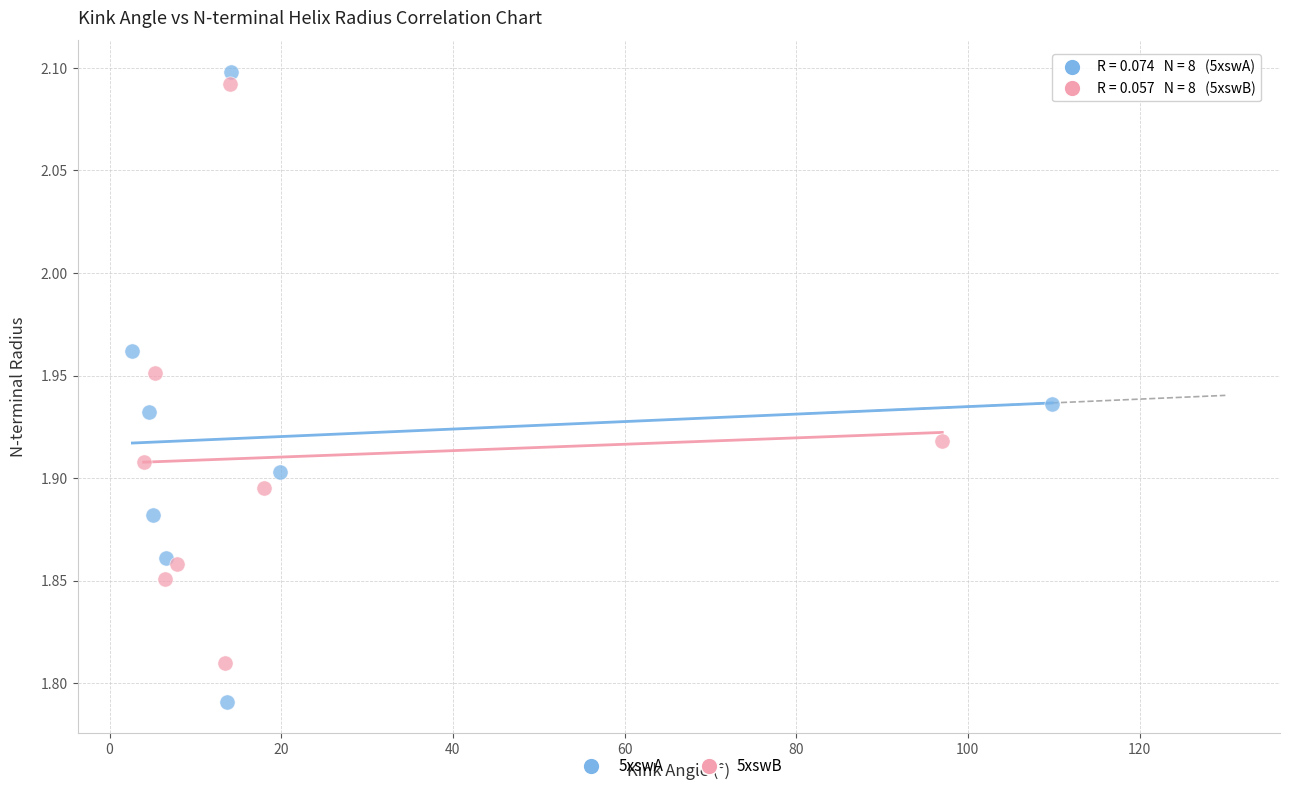

Which series contains the lowest Y value?

5xswA